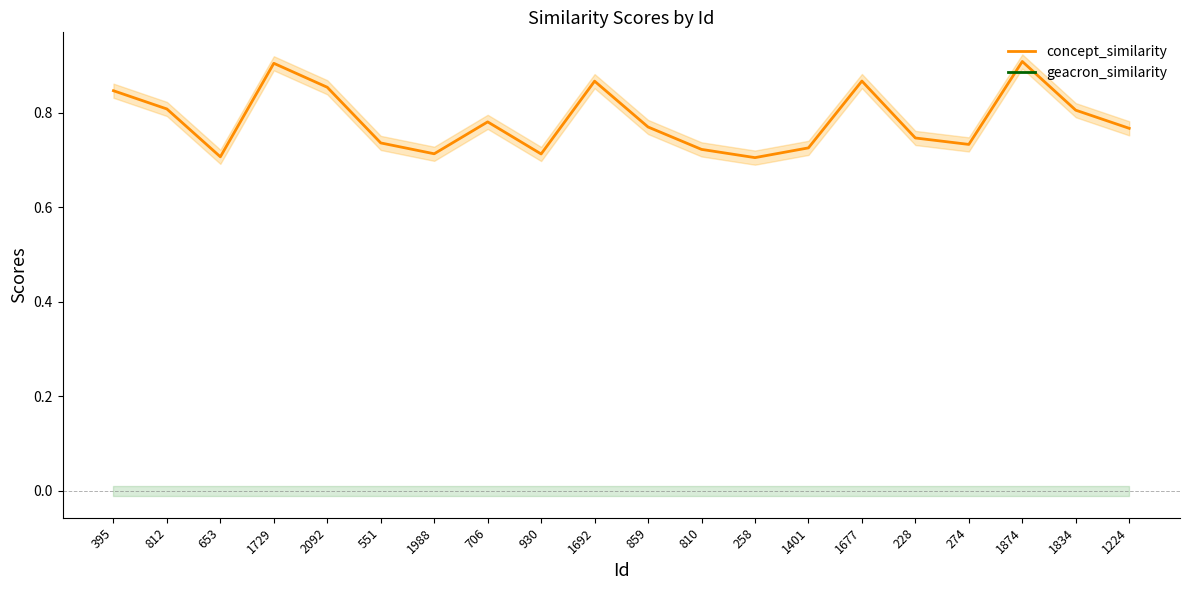

True or false: concept_similarity and geacron_similarity intersect in this chart.

False